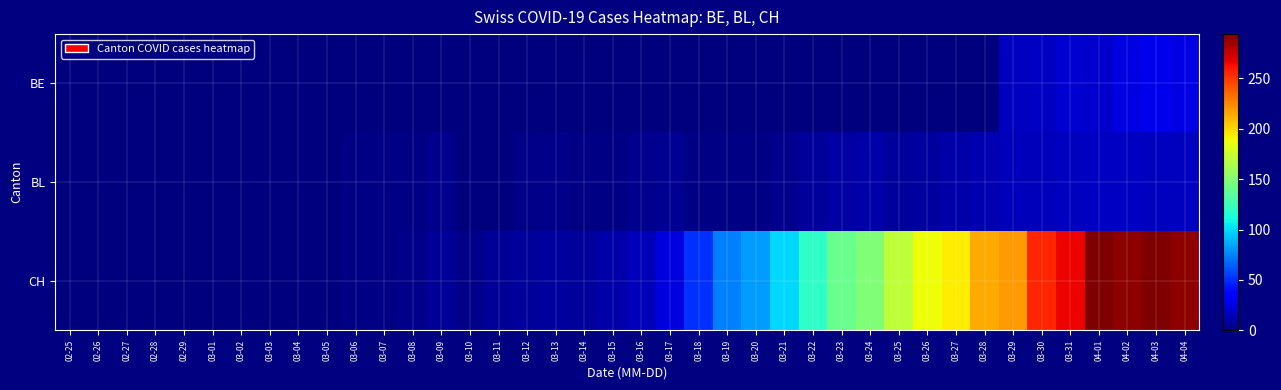

Reading left to right, what are all the values shown in this chart?

BE: 02-25=0	02-26=0	02-27=0	02-28=0	02-29=0	03-01=0	03-02=0	03-03=0	03-04=0	03-05=0	03-06=0	03-07=0	03-08=0	03-09=0	03-10=0	03-11=0	03-12=0	03-13=0	03-14=0	03-15=0	03-16=0	03-17=0	03-18=0	03-19=0	03-20=0	03-21=0	03-22=0	03-23=0	03-24=0	03-25=0	03-26=0	03-27=0	03-28=0	03-29=17	03-30=18	03-31=21	04-01=20	04-02=26	04-03=28	04-04=26
BL: 02-25=0	02-26=0	02-27=0	02-28=0	02-29=0	03-01=0	03-02=0	03-03=0	03-04=0	03-05=0	03-06=2	03-07=2	03-08=2	03-09=4	03-10=1	03-11=1	03-12=3	03-13=3	03-14=2	03-15=2	03-16=4	03-17=5	03-18=2	03-19=2	03-20=2	03-21=4	03-22=7	03-23=10	03-24=11	03-25=8	03-26=9	03-27=11	03-28=13	03-29=16	03-30=16	03-31=17	04-01=18	04-02=18	04-03=17	04-04=17
CH: 02-25=0	02-26=0	02-27=0	02-28=0	02-29=0	03-01=0	03-02=0	03-03=0	03-04=0	03-05=0	03-06=2	03-07=2	03-08=3	03-09=6	03-10=3	03-11=6	03-12=8	03-13=9	03-14=8	03-15=11	03-16=15	03-17=25	03-18=51	03-19=74	03-20=82	03-21=99	03-22=120	03-23=141	03-24=149	03-25=171	03-26=188	03-27=194	03-28=214	03-29=219	03-30=255	03-31=266	04-01=293	04-02=290	04-03=294	04-04=290